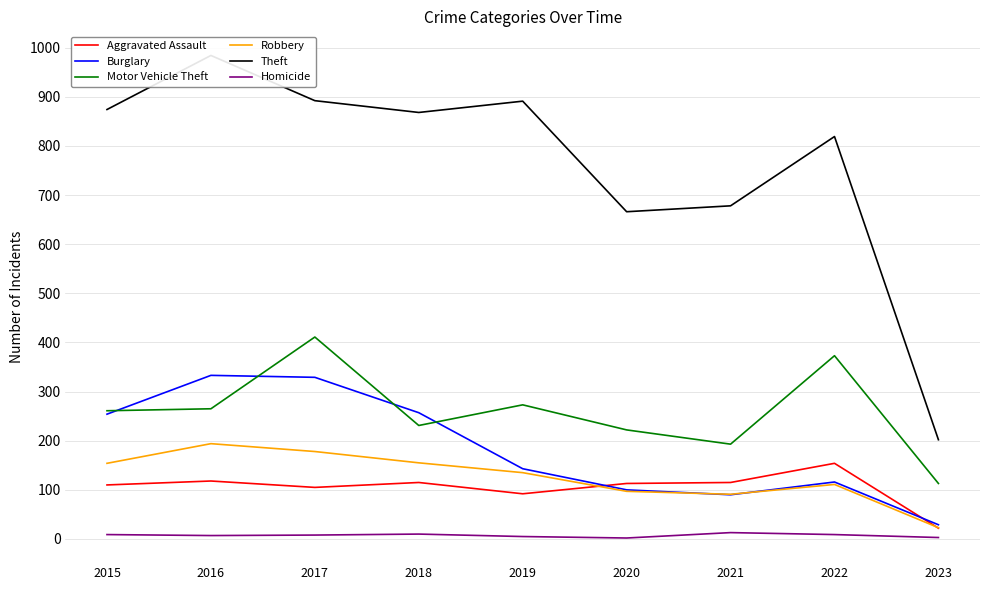

Which series changed the most between 2017 and 2018?

Motor Vehicle Theft